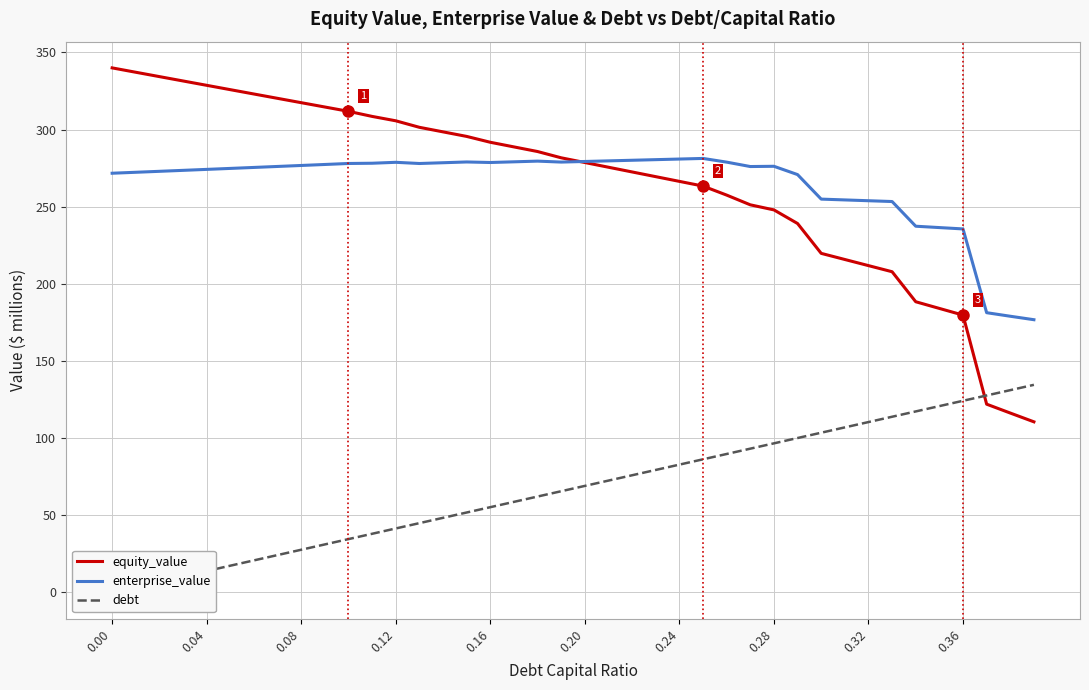

The value of enterprise_value at 0.16 is 63.4. True or false?

False